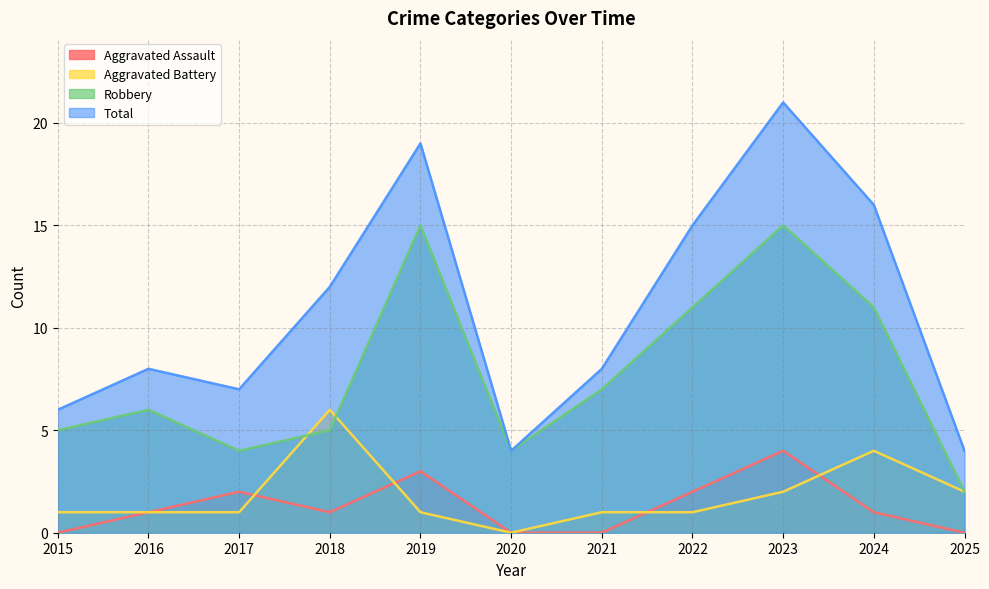

Reading right to left, list all the values displayed in this chart.

Aggravated Assault: 2025=0	2024=1	2023=4	2022=2	2021=0	2020=0	2019=3	2018=1	2017=2	2016=1	2015=0
Aggravated Battery: 2025=2	2024=4	2023=2	2022=1	2021=1	2020=0	2019=1	2018=6	2017=1	2016=1	2015=1
Robbery: 2025=2	2024=11	2023=15	2022=11	2021=7	2020=4	2019=15	2018=5	2017=4	2016=6	2015=5
Total: 2025=4	2024=16	2023=21	2022=15	2021=8	2020=4	2019=19	2018=12	2017=7	2016=8	2015=6